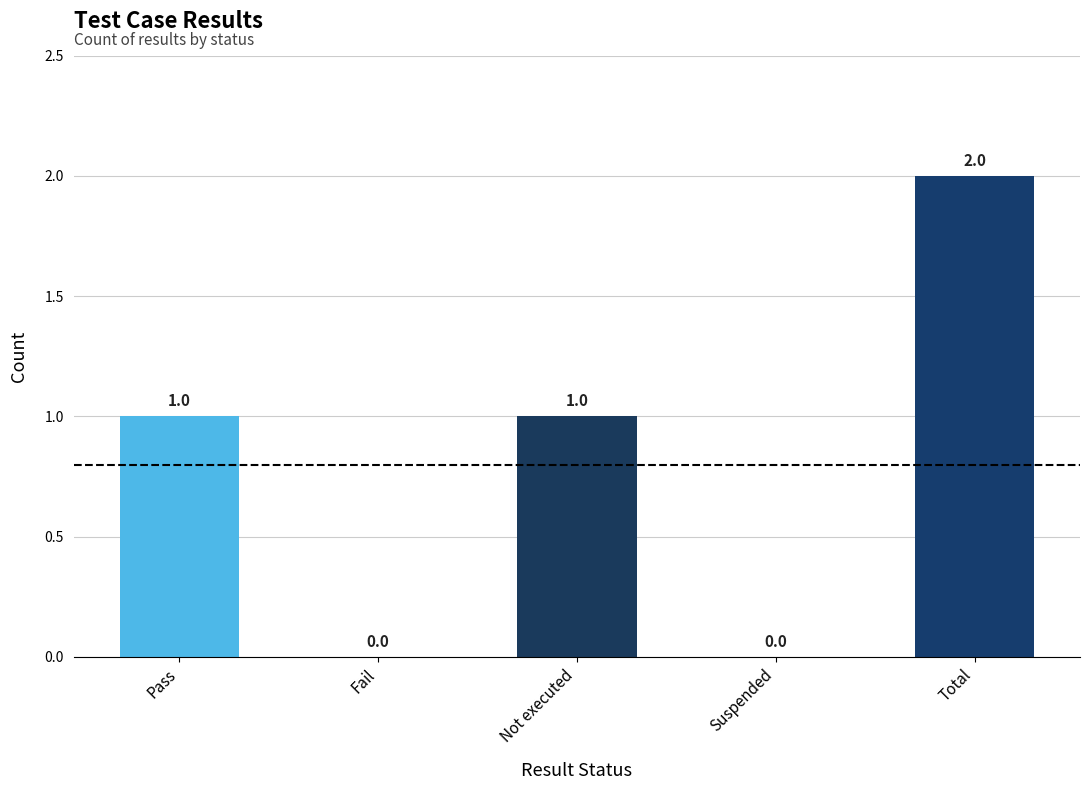

How many positive values are there?

3